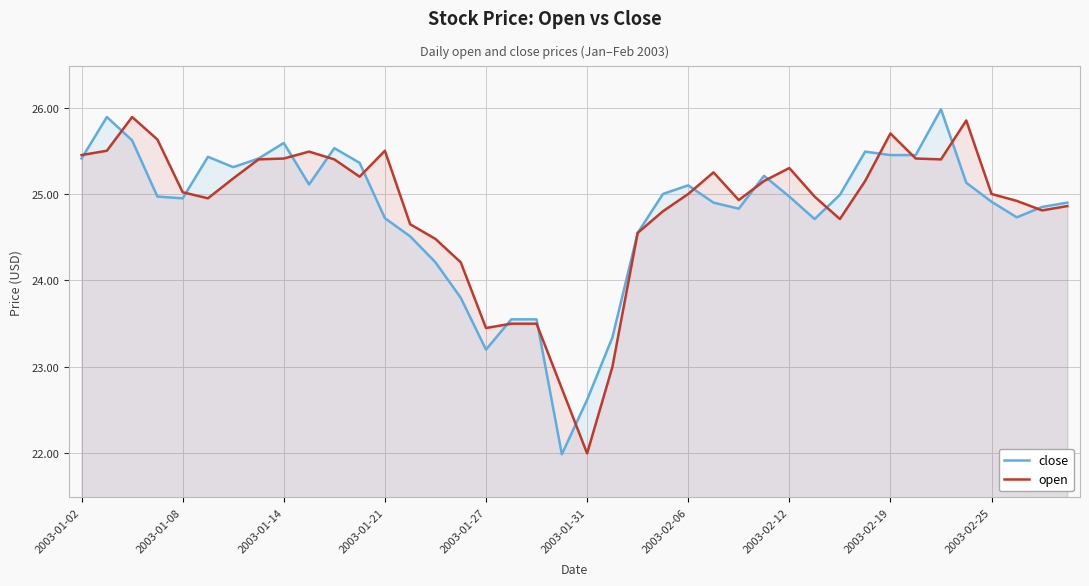

How many lines are shown in the chart?

2